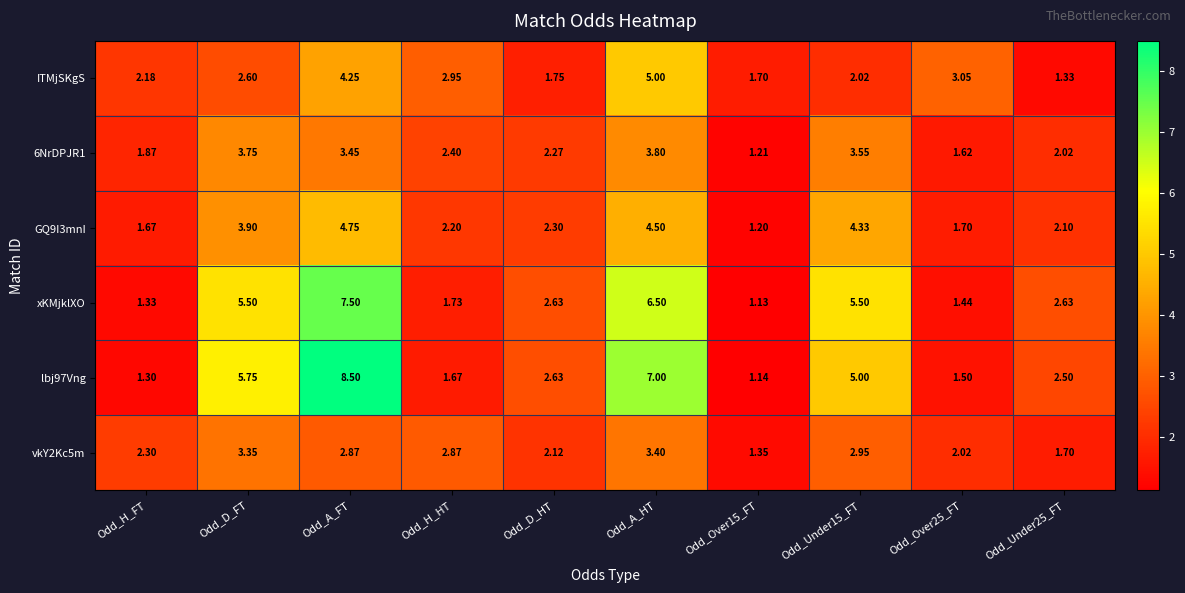

Is the value of GQ9I3mnI at Odd_D_FT greater than the value of 6NrDPJR1 at Odd_D_HT?

Yes